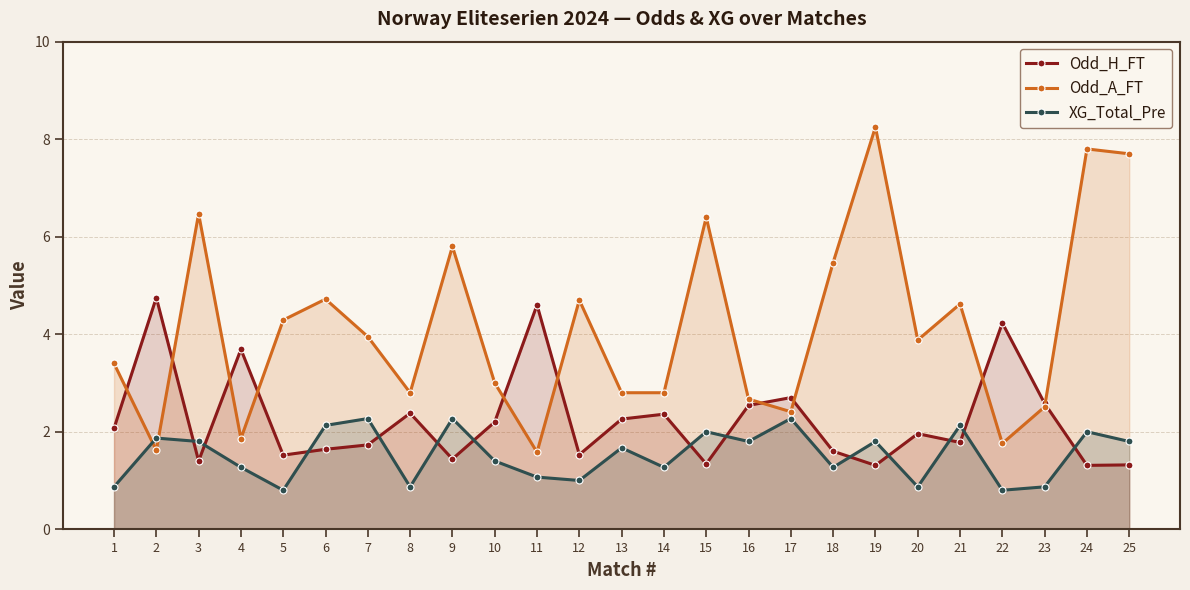

List the series in order of their peak value, lowest first.

XG_Total_Pre, Odd_H_FT, Odd_A_FT